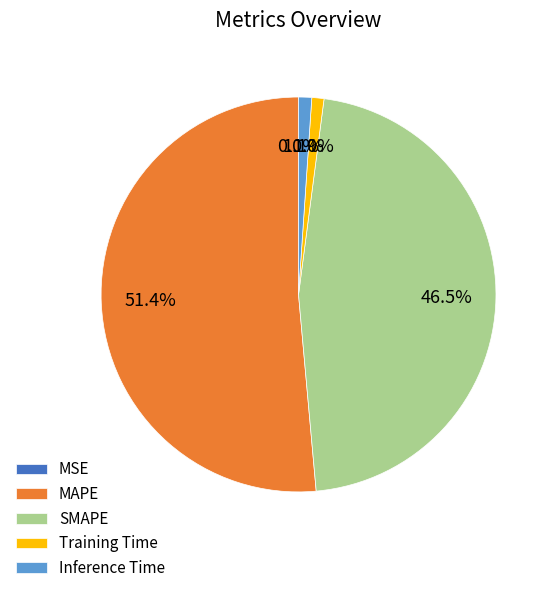

The Inference Time slice represents 11% of the pie. True or false?

False